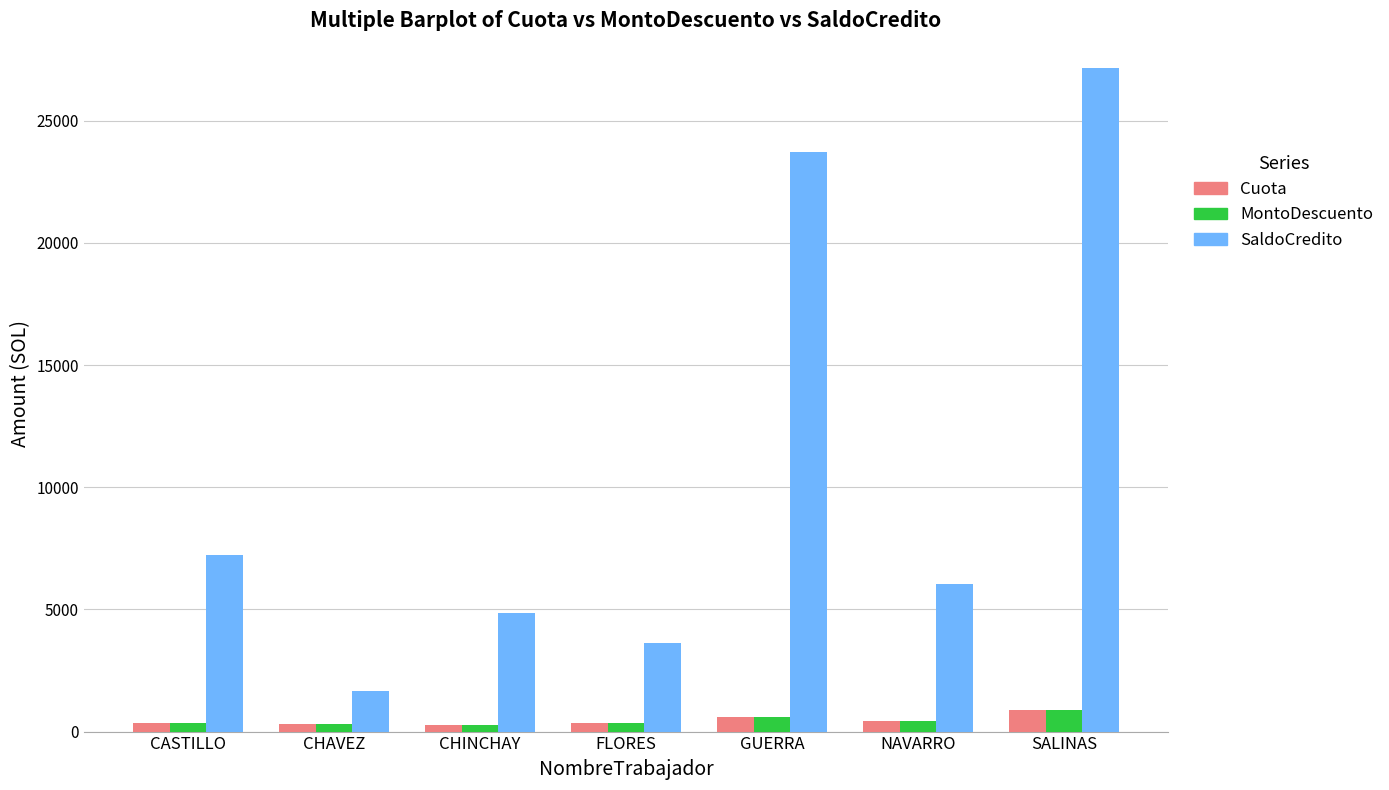

What is the difference between the maximum and minimum values in the Cuota series?

652.8